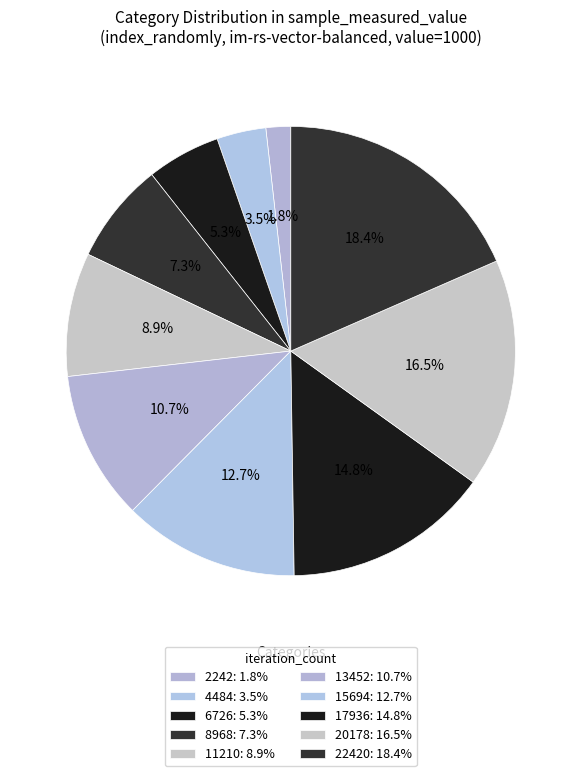

How many segments does this pie chart have?

10